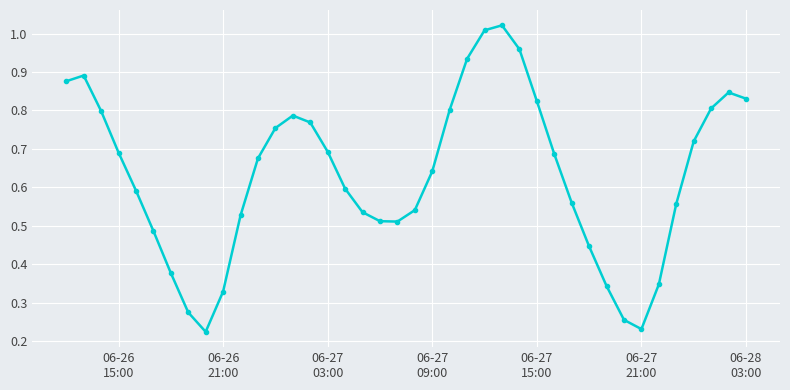

True or false: the data has more than 2 interior local peaks.

True